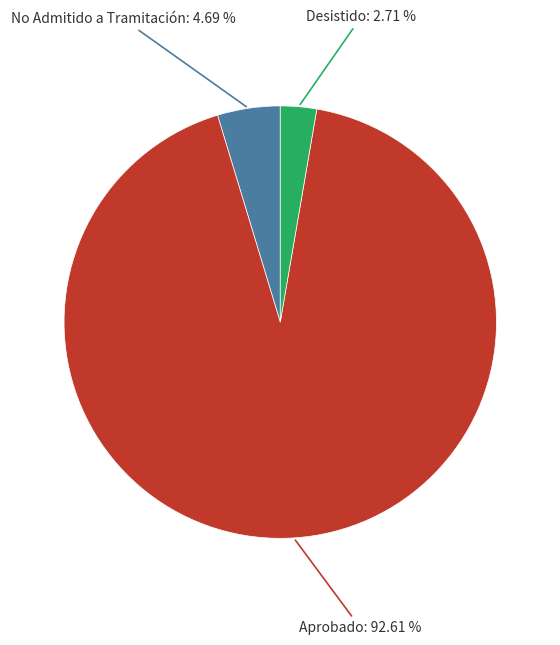

Rank the categories by value from highest to lowest.

Aprobado, No Admitido a Tramitación, Desistido